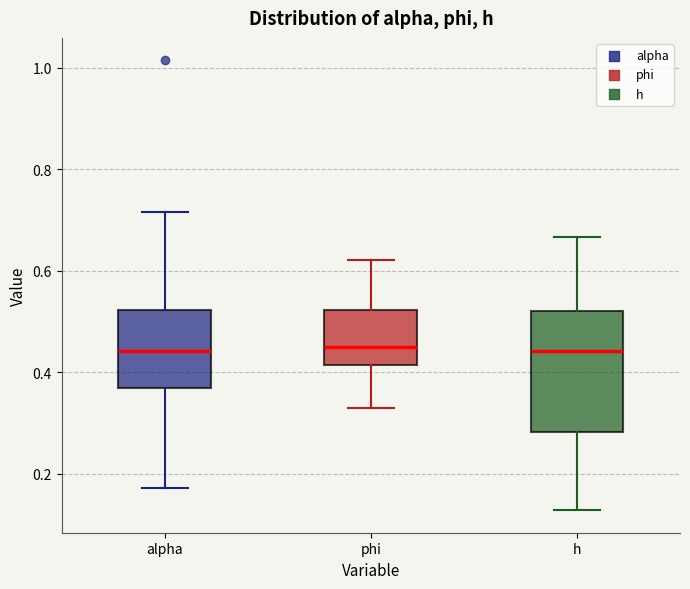

Reading left to right, transcribe this box plot: for each box, give where its median line is, the range the box spans, and where its two whiskers end, as read against the y-axis. The values are not printed on the chart, so give them approximately, as read against the axis.

alpha: median 0.44, box 0.36 to 0.52, whiskers 0.18 to 0.72
phi: median 0.44, box 0.42 to 0.52, whiskers 0.34 to 0.62
h: median 0.44, box 0.28 to 0.52, whiskers 0.12 to 0.66